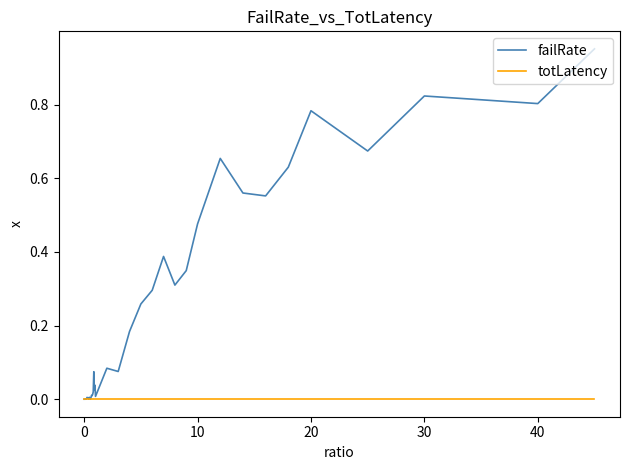

Does the chart have visible grid lines?

No